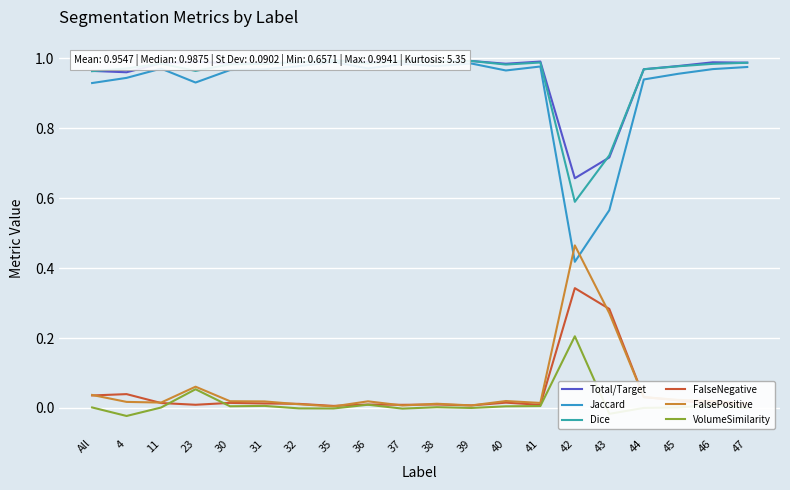

What is the difference between the second highest and minimum values in the Jaccard series?

0.6